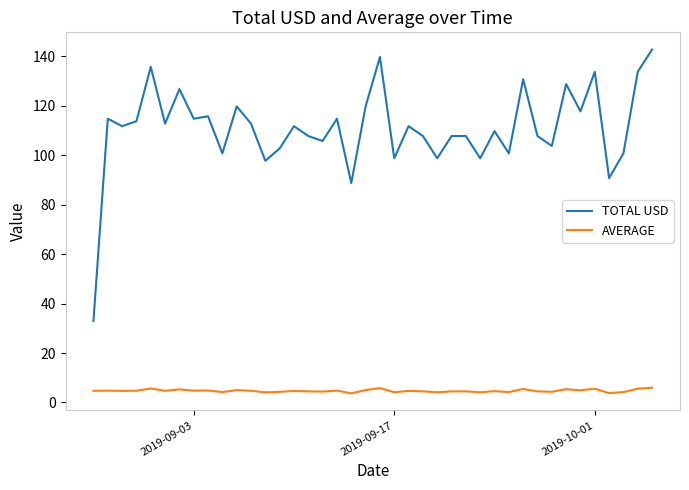

At how many categories does at least one series exceed 107?

27